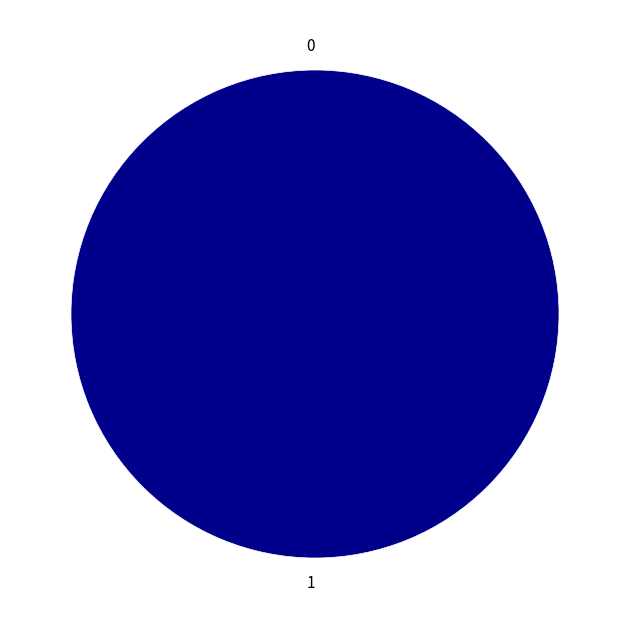

Does any single category account for the majority?

Yes